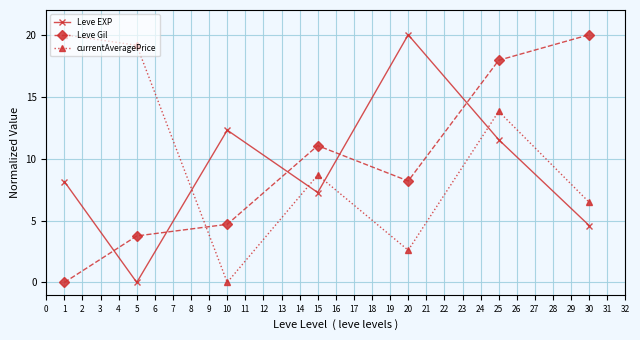

How many lines are shown in the chart?

3